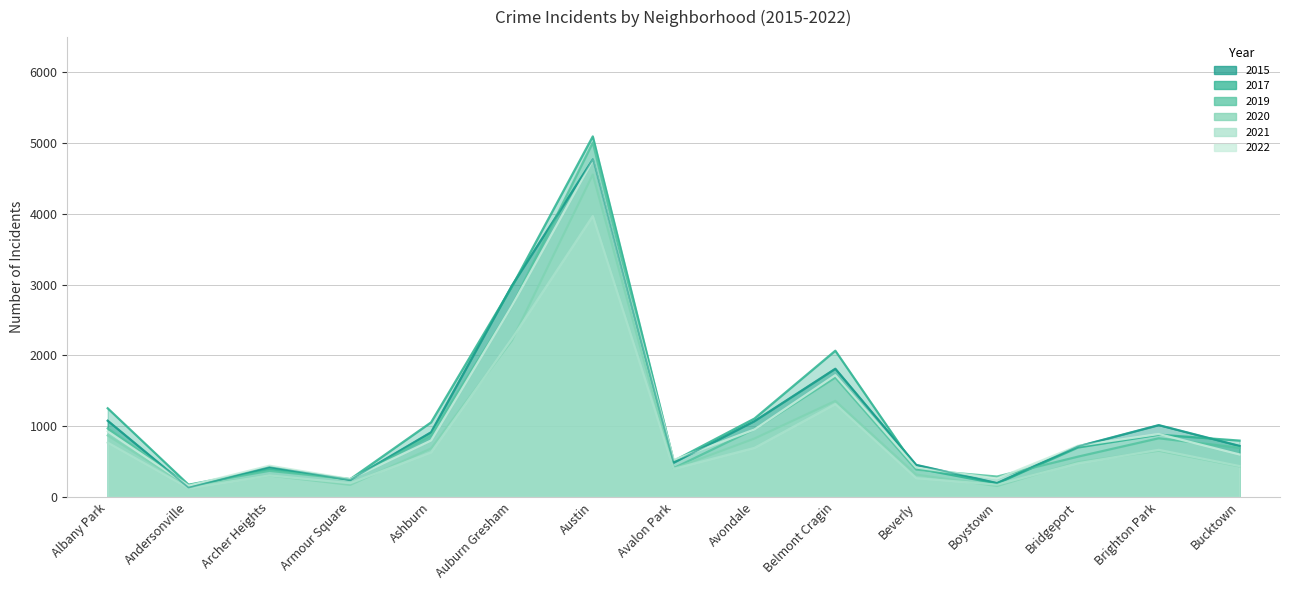

How many values in the 2017 series exceed 795?

7